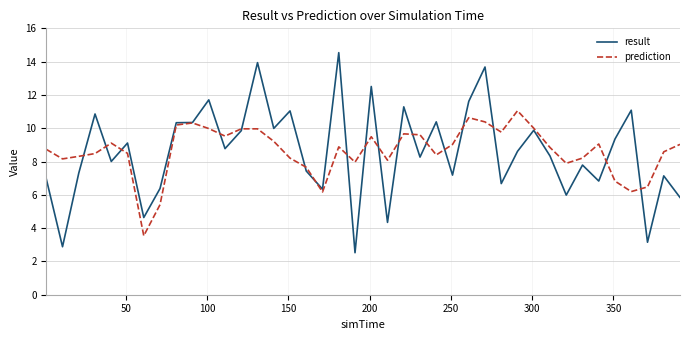

What is the lowest value of the prediction series?

3.5